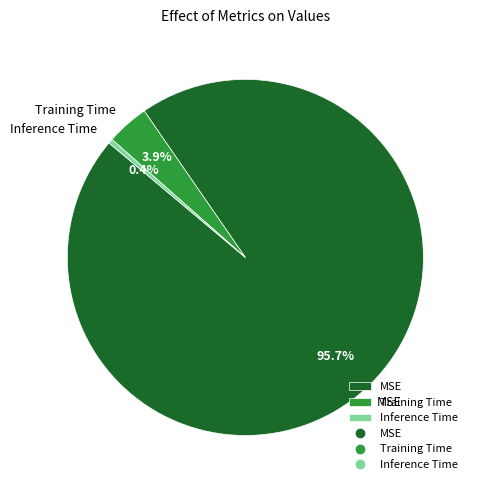

Count the number of slices in the pie.

3